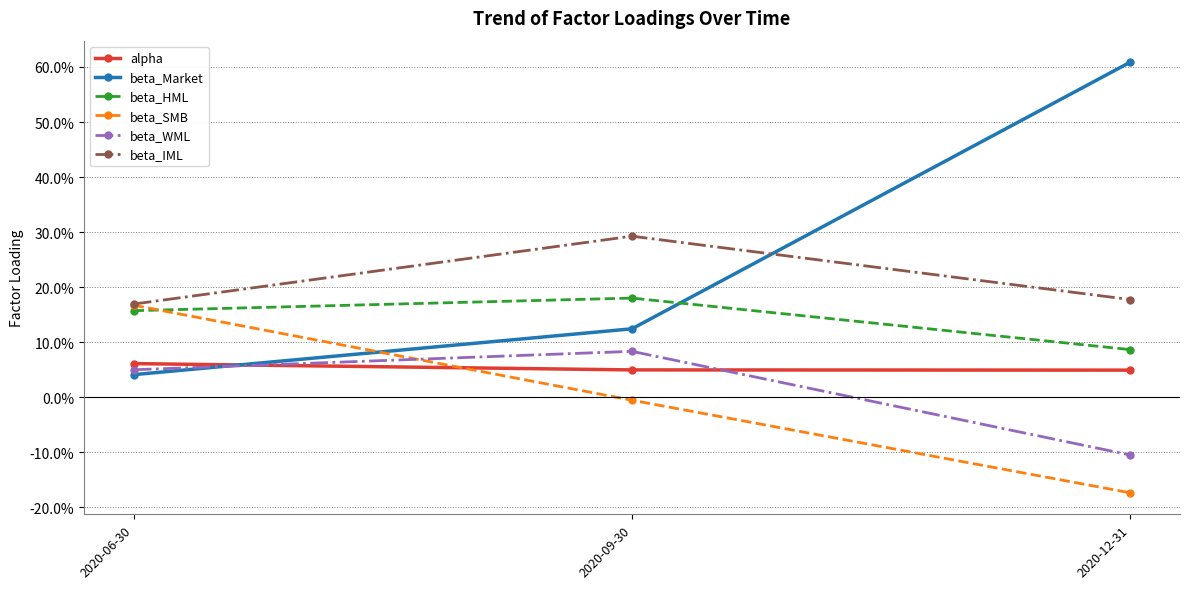

Does the chart have visible grid lines?

Yes